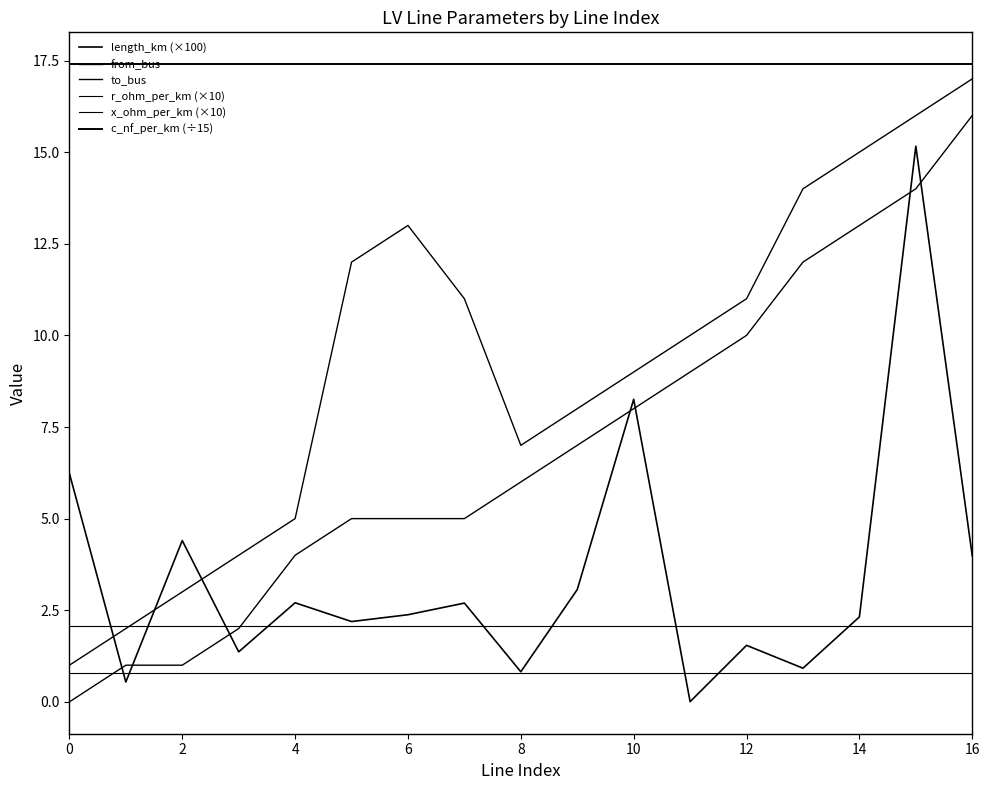

Is this an area chart (filled region under the line)?

No